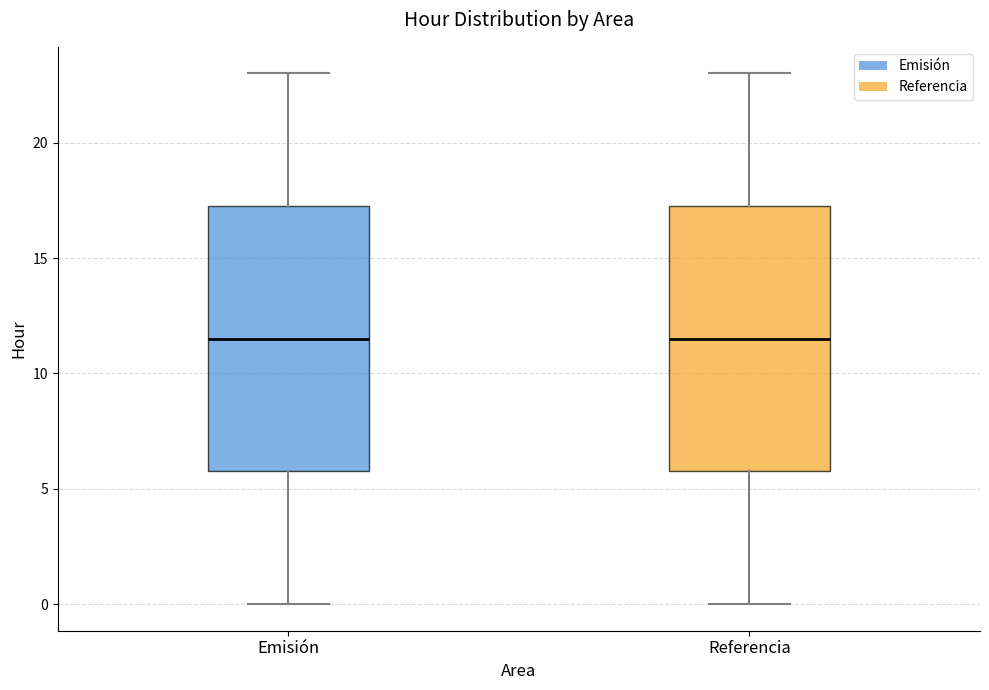

Where is the lower edge of the box for Emisión on the y-axis? The values are not printed on the chart, so give them approximately, as read against the axis.

6.0